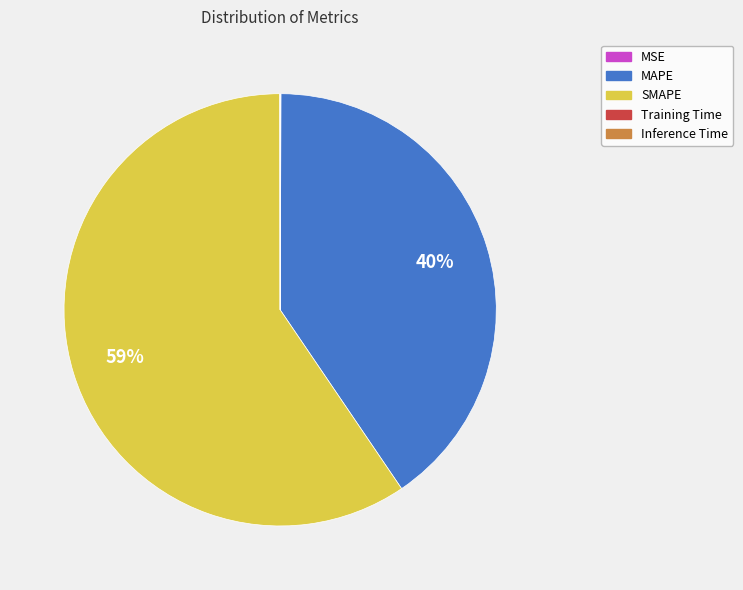

Which category has the biggest portion of the pie?

SMAPE